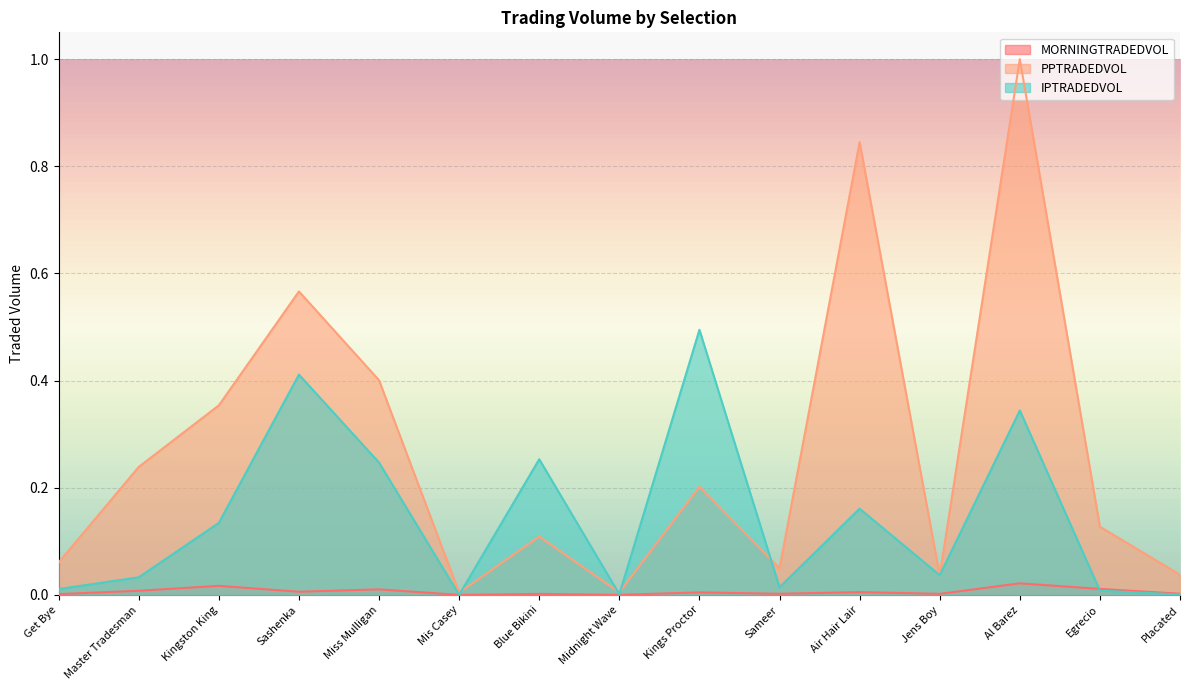

List the series in order of their overall mean, lowest first.

MORNINGTRADEDVOL, IPTRADEDVOL, PPTRADEDVOL